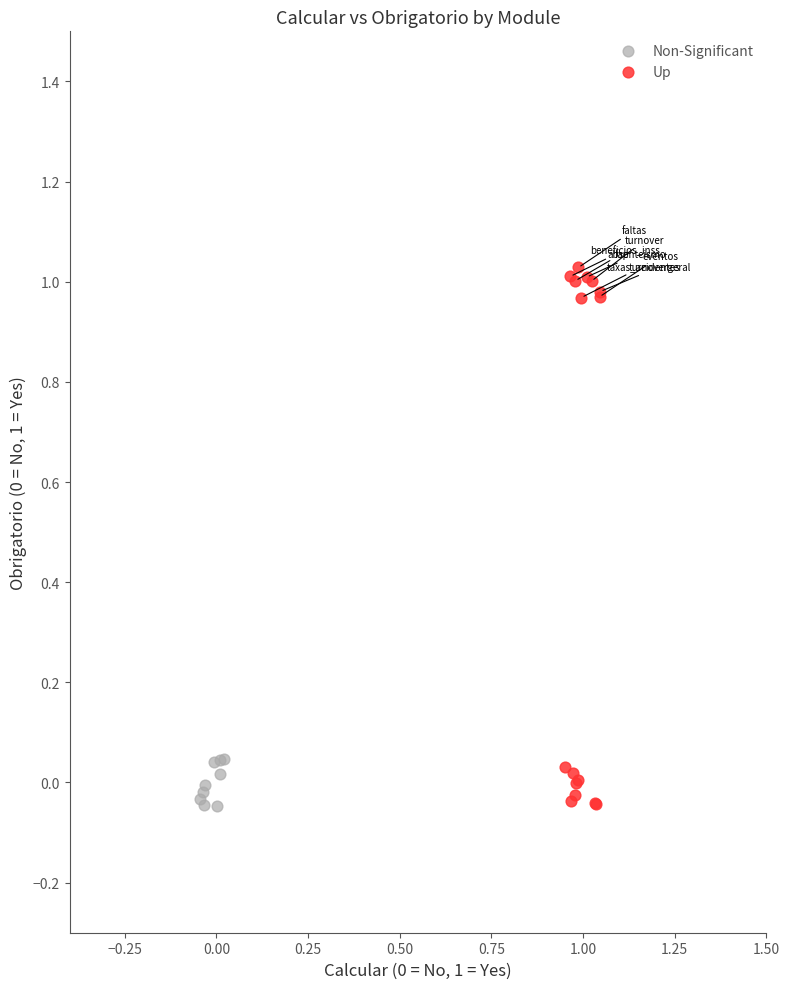

Which series contains the highest Y value?

Up